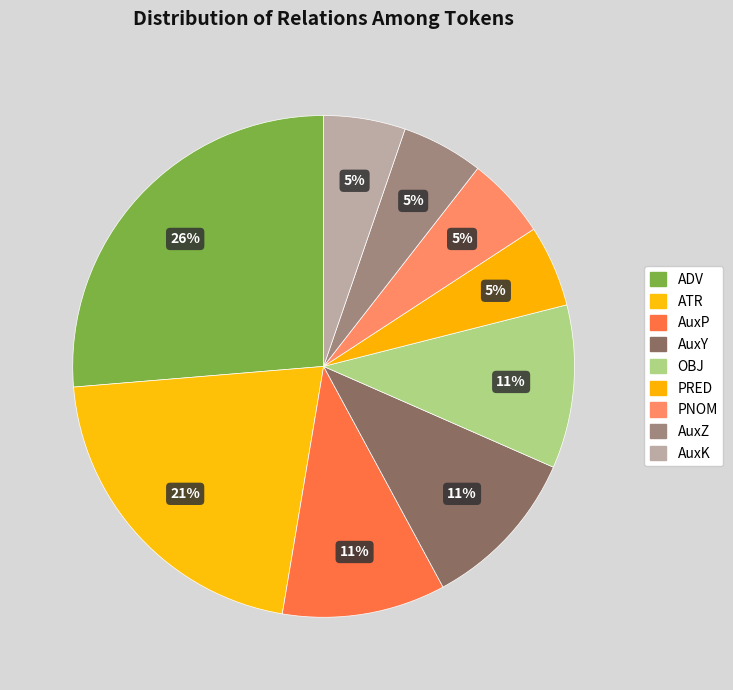

What is the ratio of the value at ATR to the value at AuxK?

4.0